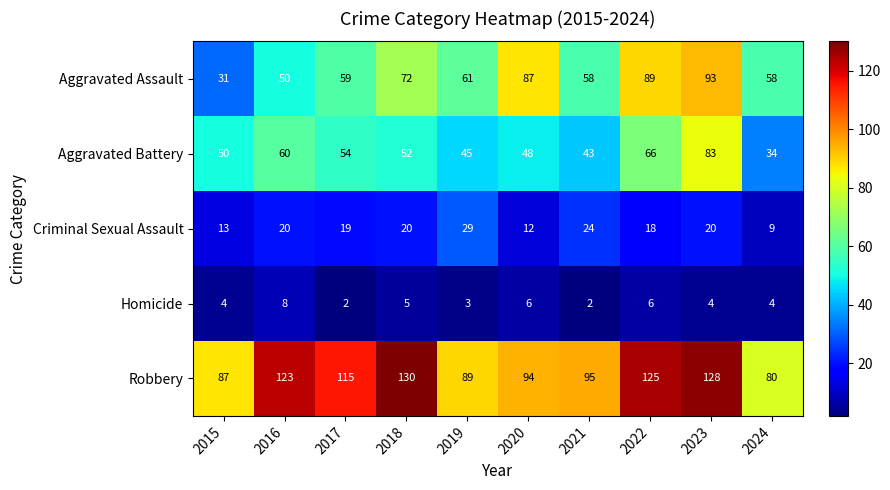

Count the number of categories in the chart.

10